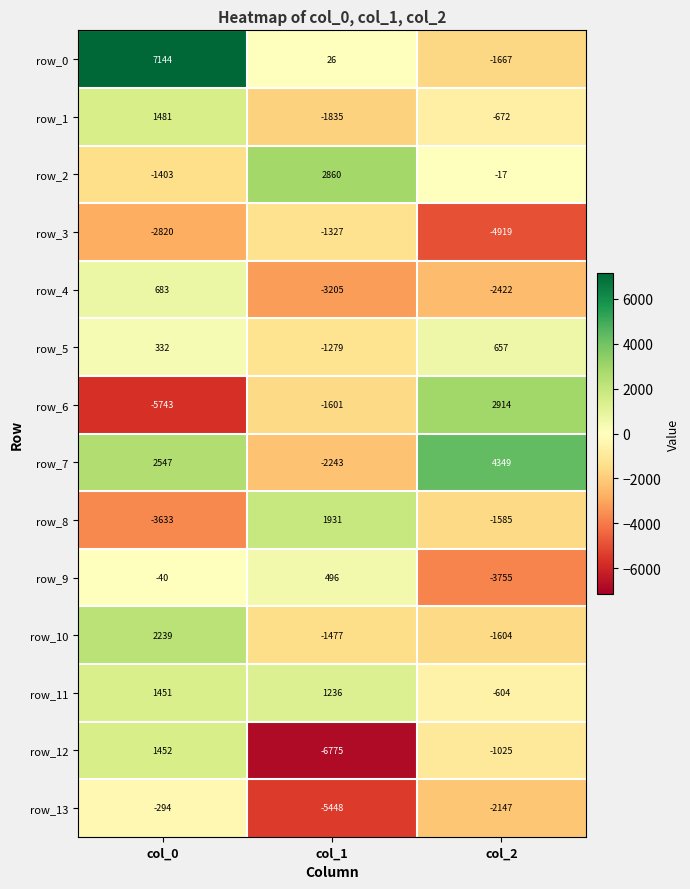

At which category is the sum across all series the highest?

col_0